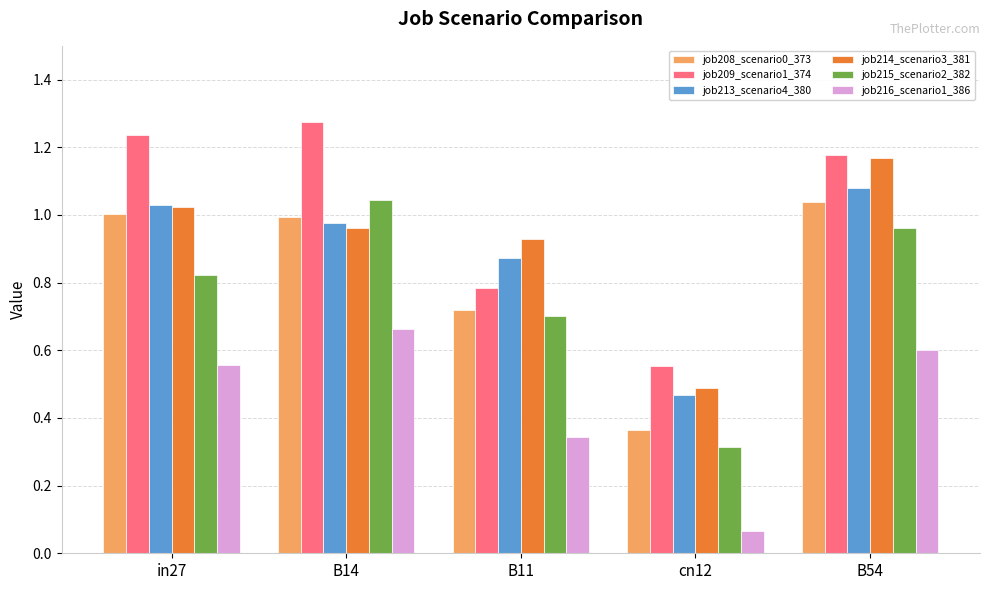

The job208_scenario0_373 series shows 1.0 at B54. True or false?

True